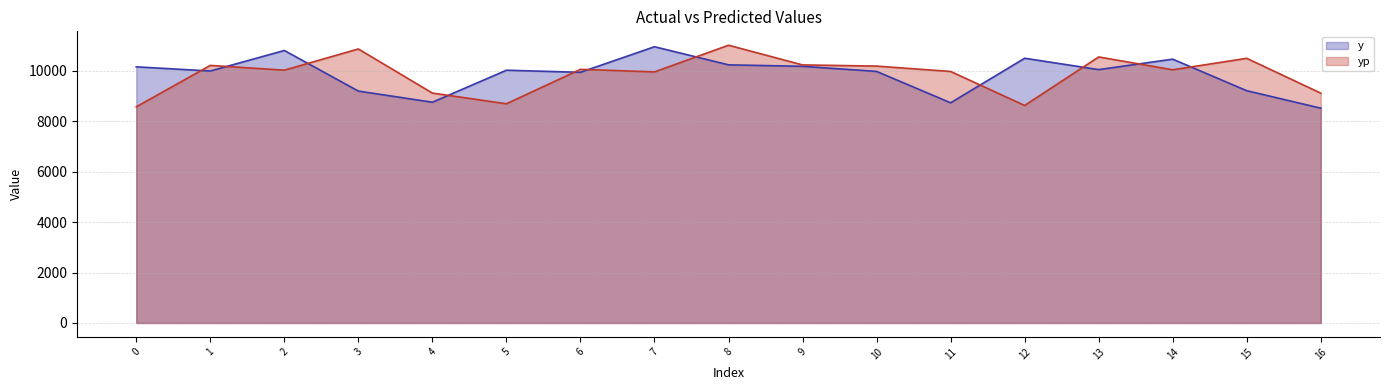

What are all the series names shown in the legend?

y, yp